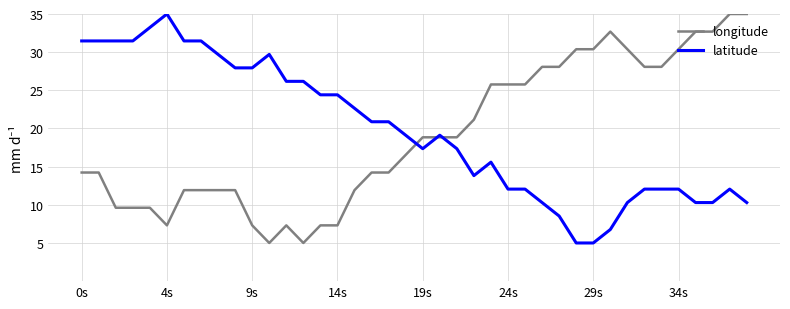

What is the lowest value of the latitude series?

5.0